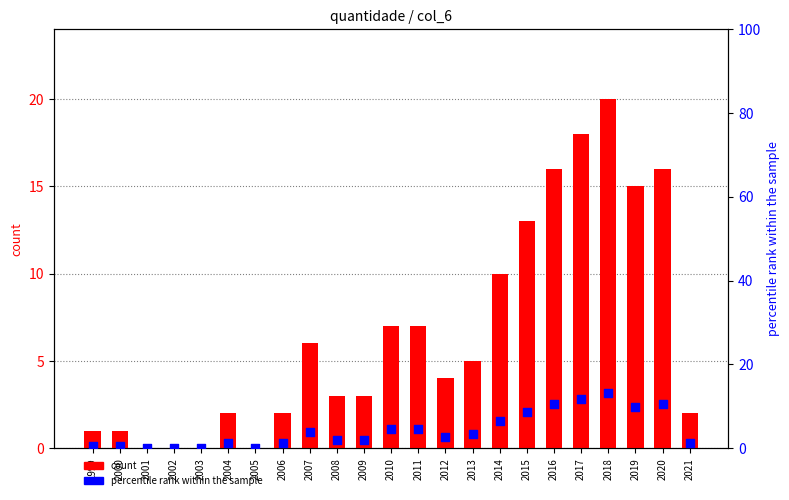

What is the total value across all series at 2011?

11.6